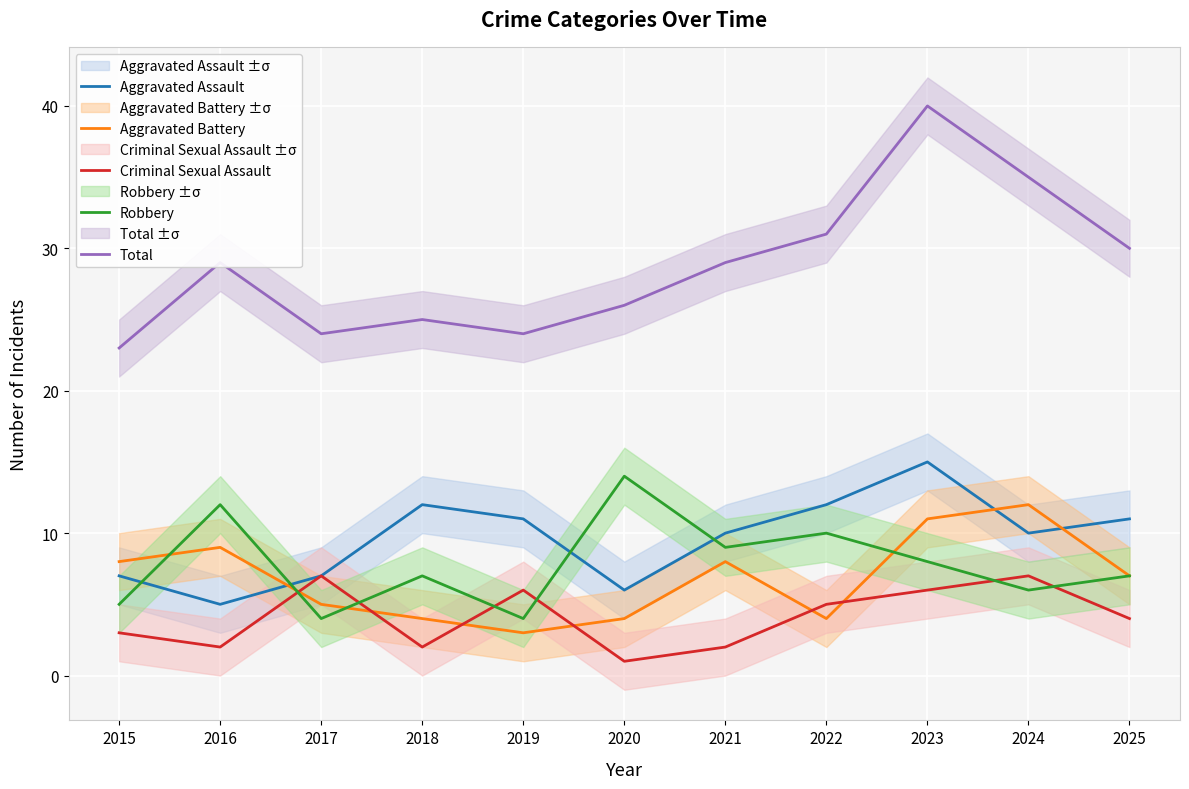

At which label does Aggravated Assault first exceed 10?

2018